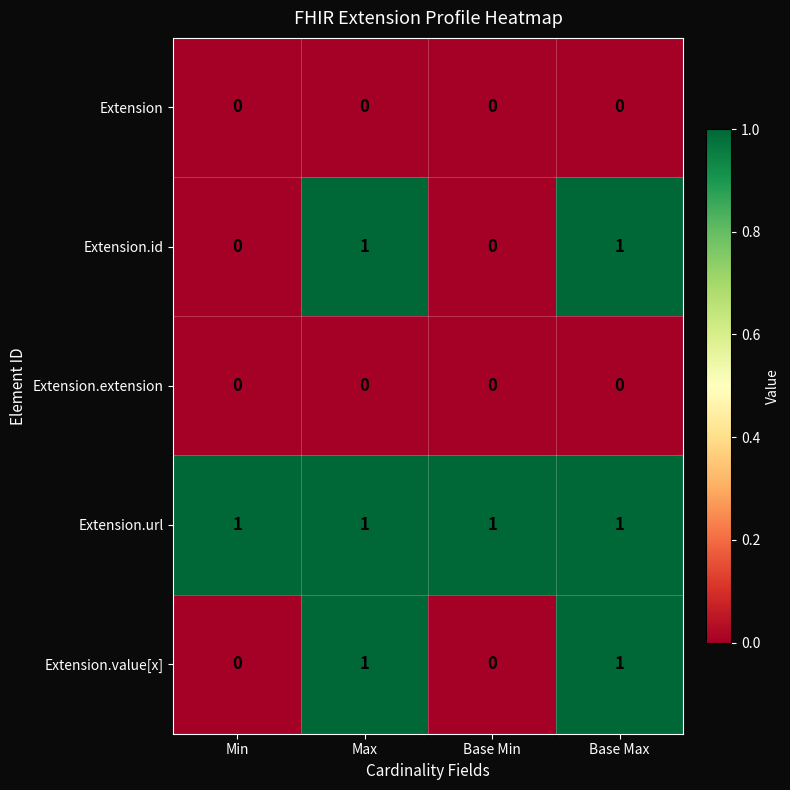

Count the number of data series in this chart.

5